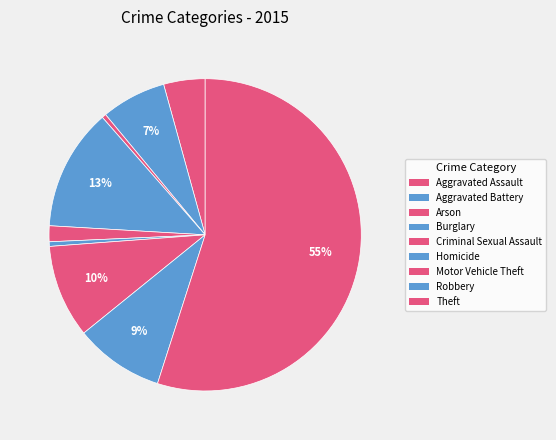

Which slice is the smallest?

Arson